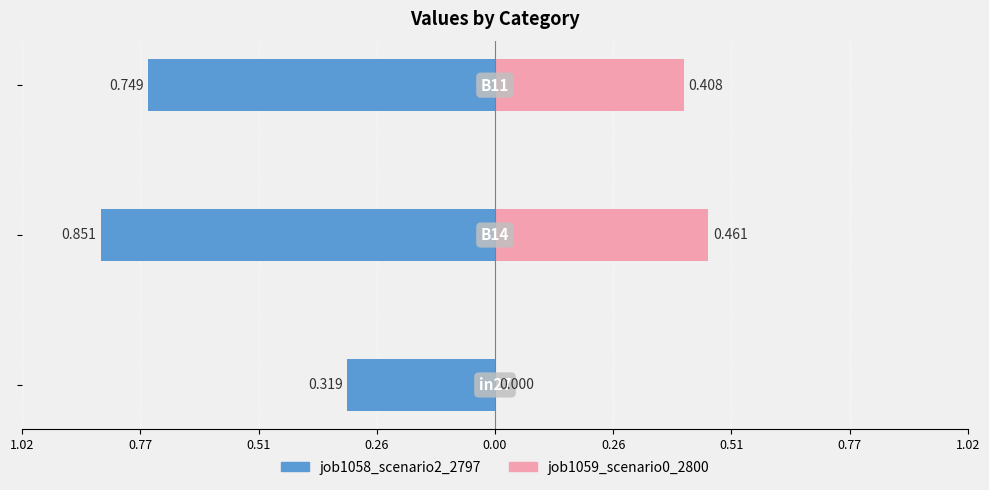

What is the average value of the job1059_scenario0_2800 series?

0.3